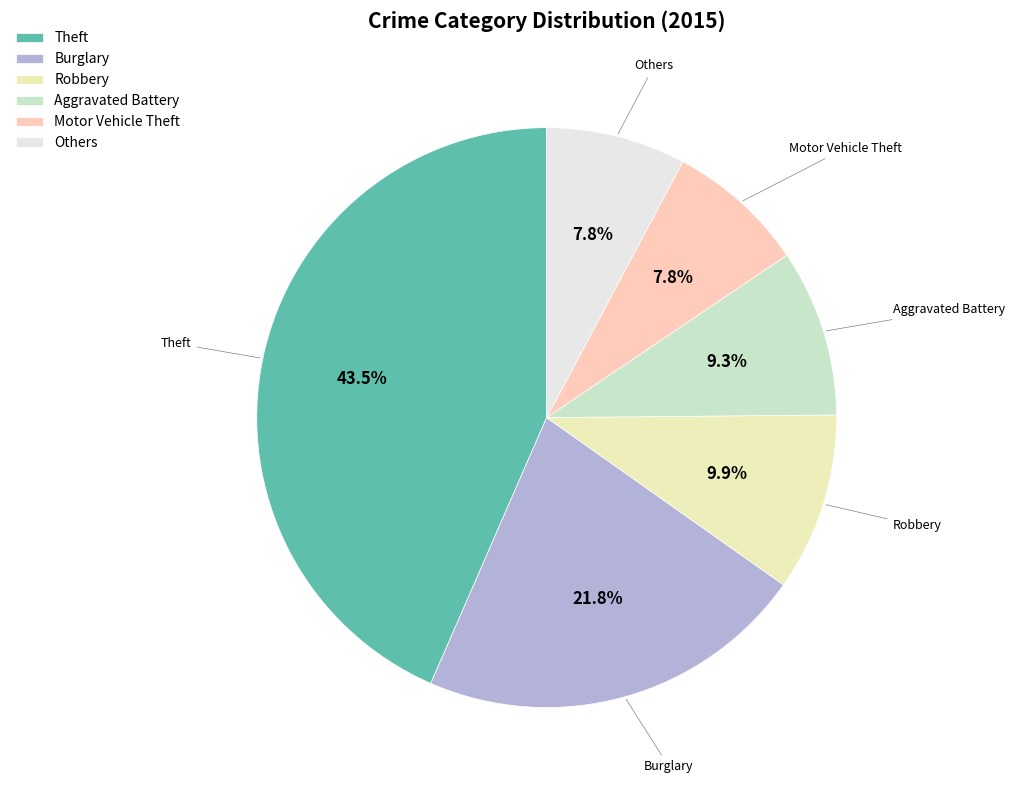

Which slice is the largest?

Theft